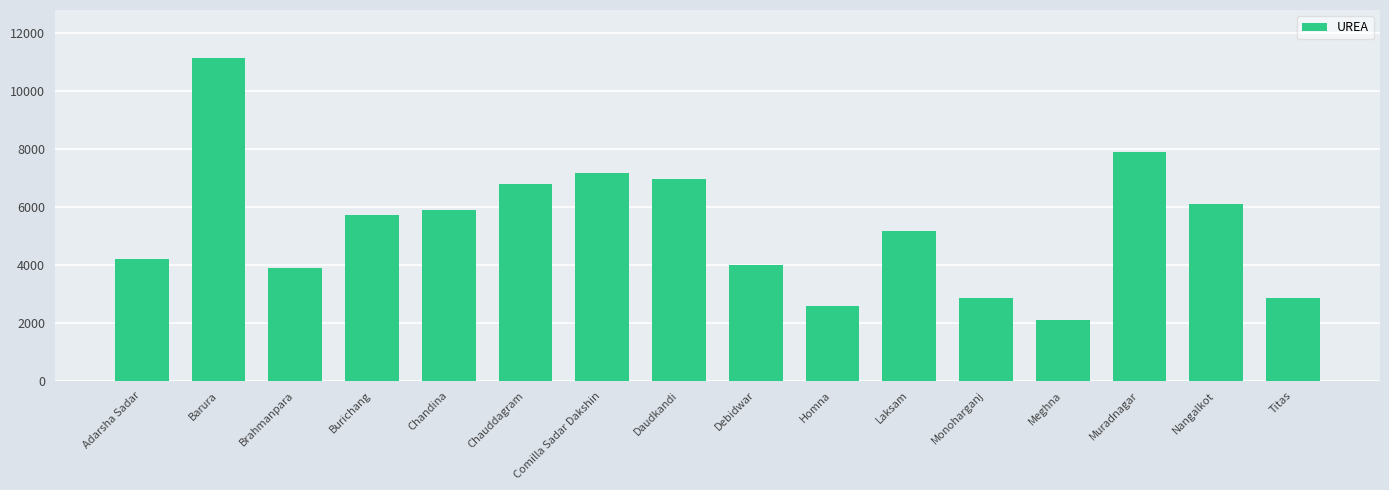

Are the bars horizontal?

No